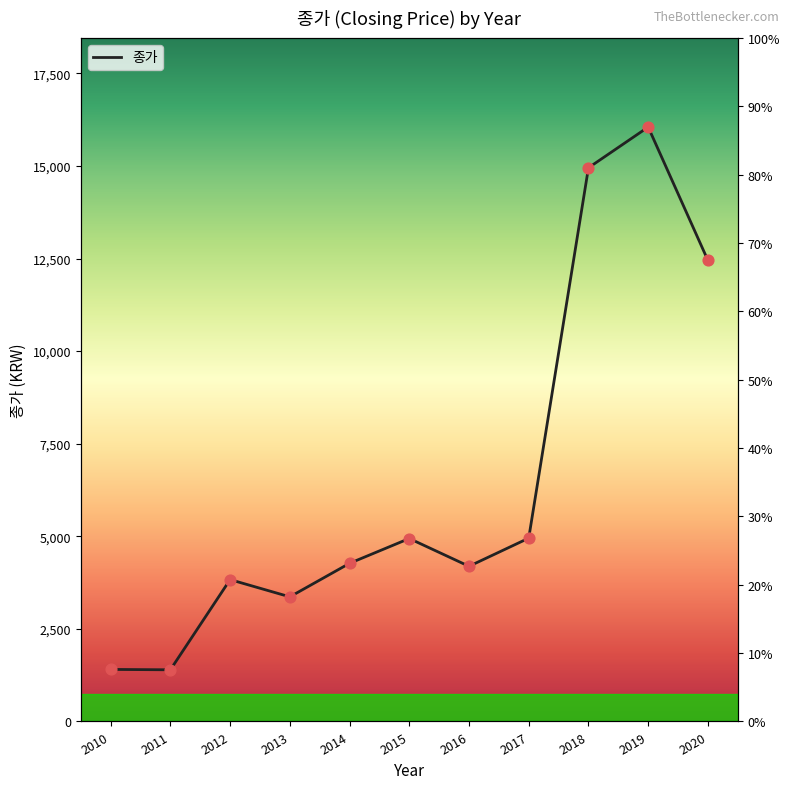

Between 2014 and 2010, which is larger?

2014